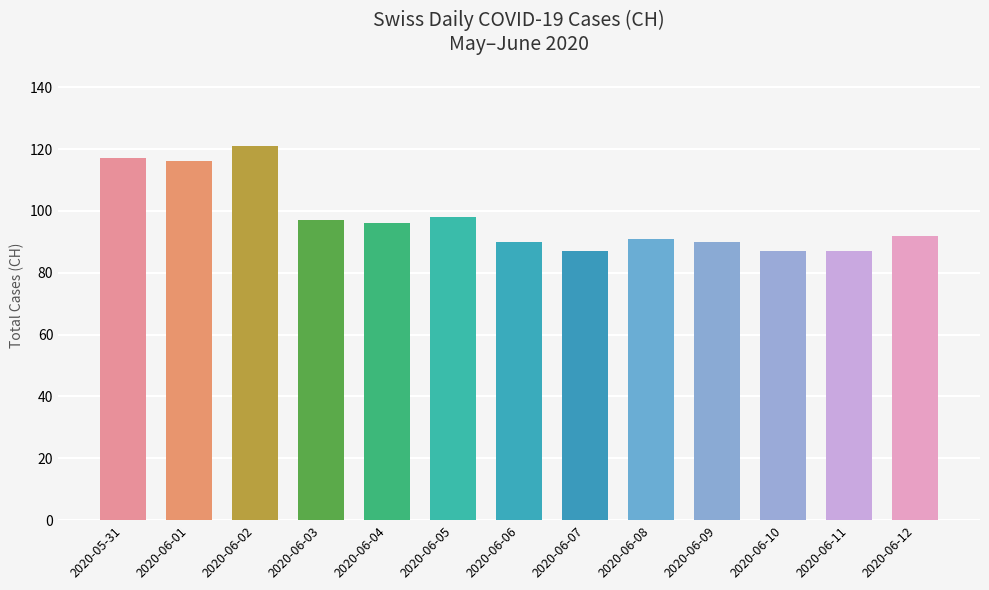

True or false: the data shows 115 at 2020-06-07.

False